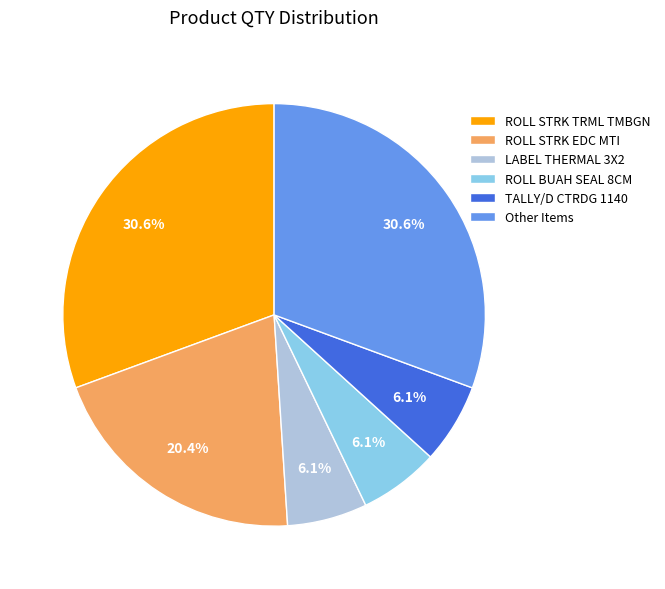

How many segments does this pie chart have?

6